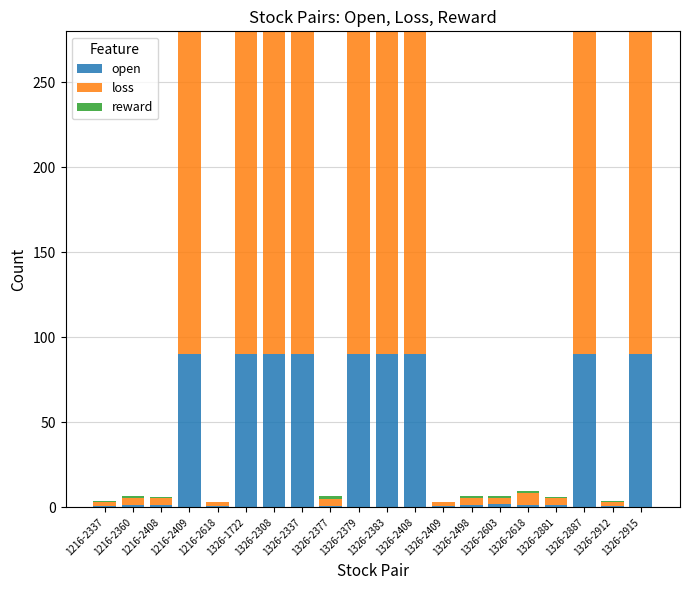

Are the bars horizontal?

No